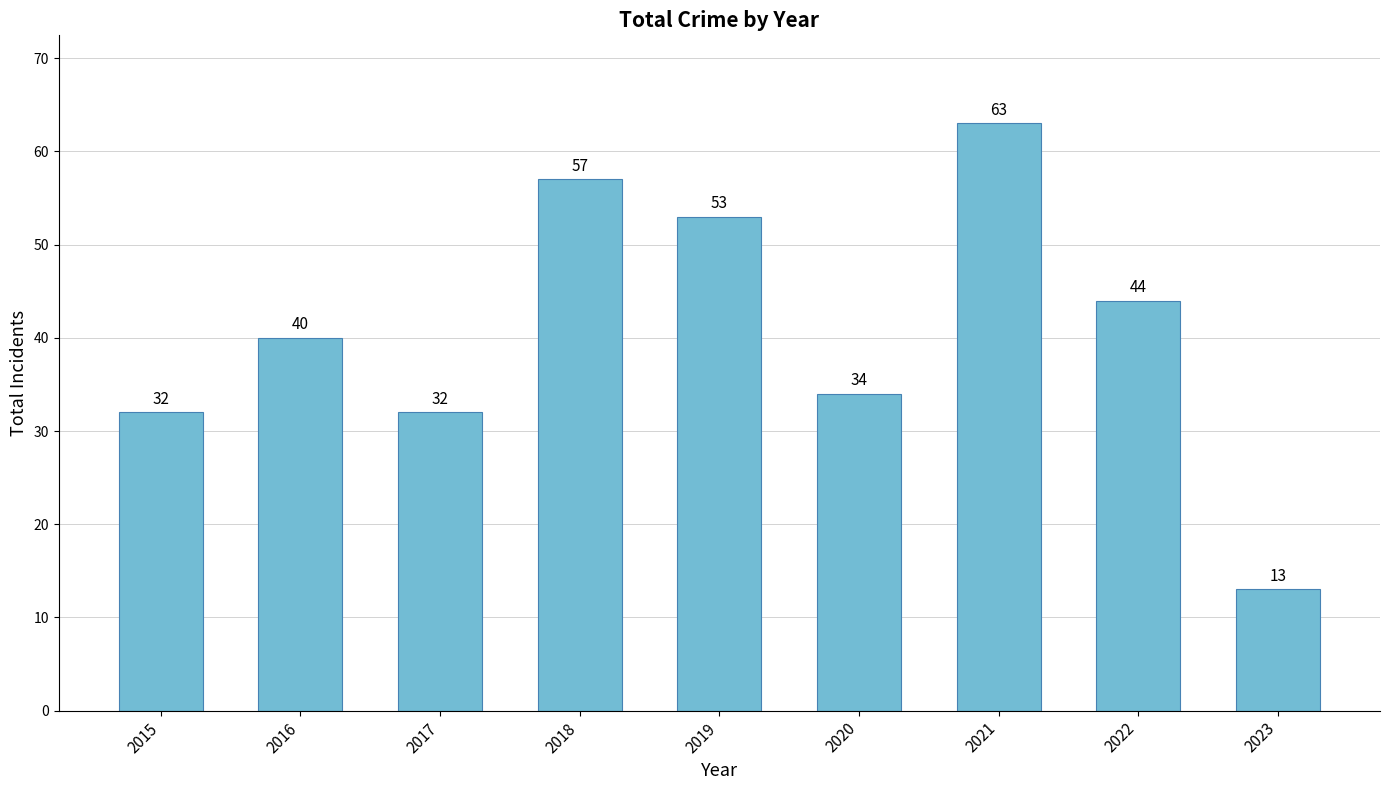

Reading left to right, transcribe all the data shown in this chart.

2015=32	2016=40	2017=32	2018=57	2019=53	2020=34	2021=63	2022=44	2023=13